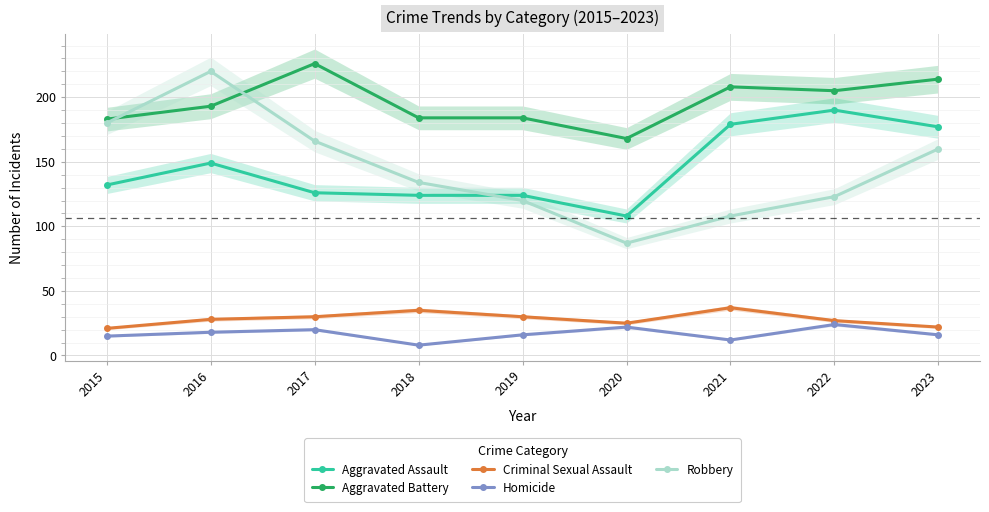

Reading left to right, list all the values displayed in this chart.

Aggravated Assault: 2015=132	2016=149	2017=126	2018=124	2019=124	2020=108	2021=179	2022=190	2023=177
Aggravated Battery: 2015=183	2016=193	2017=226	2018=184	2019=184	2020=168	2021=208	2022=205	2023=214
Criminal Sexual Assault: 2015=21	2016=28	2017=30	2018=35	2019=30	2020=25	2021=37	2022=27	2023=22
Homicide: 2015=15	2016=18	2017=20	2018=8	2019=16	2020=22	2021=12	2022=24	2023=16
Robbery: 2015=180	2016=220	2017=166	2018=134	2019=120	2020=87	2021=108	2022=123	2023=160